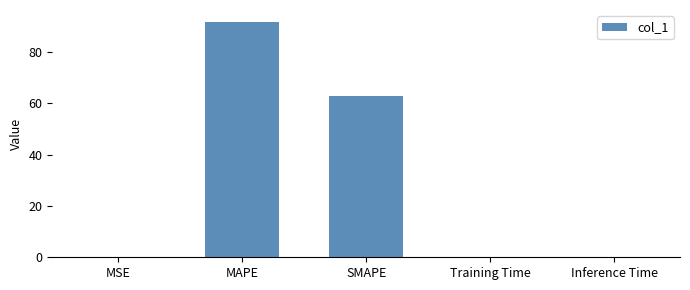

At which label is the value closest to 45?

SMAPE